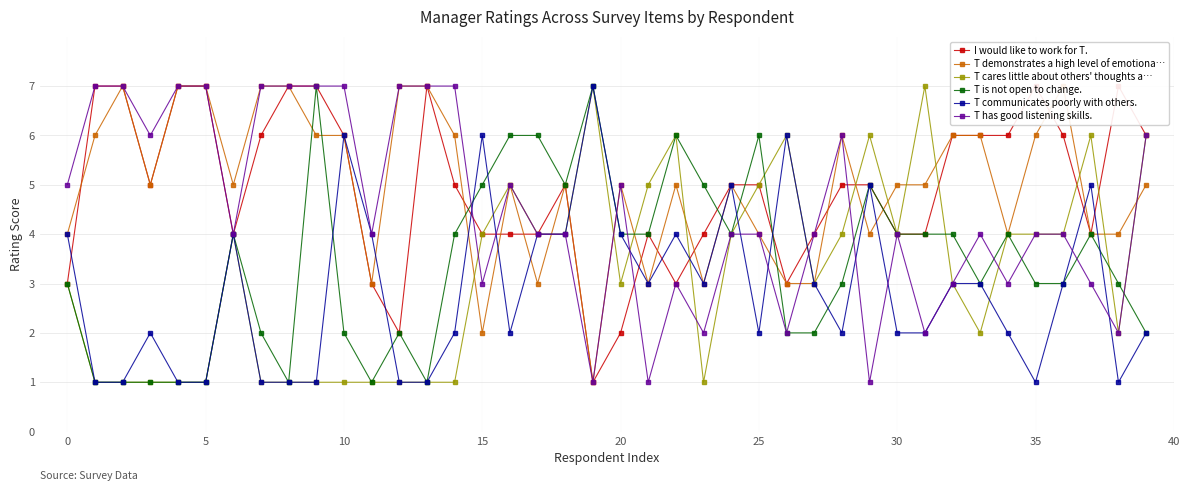

Which series ends up on top after the final intersection of T has good listening skills. and I would like to work for T.?

I would like to work for T.